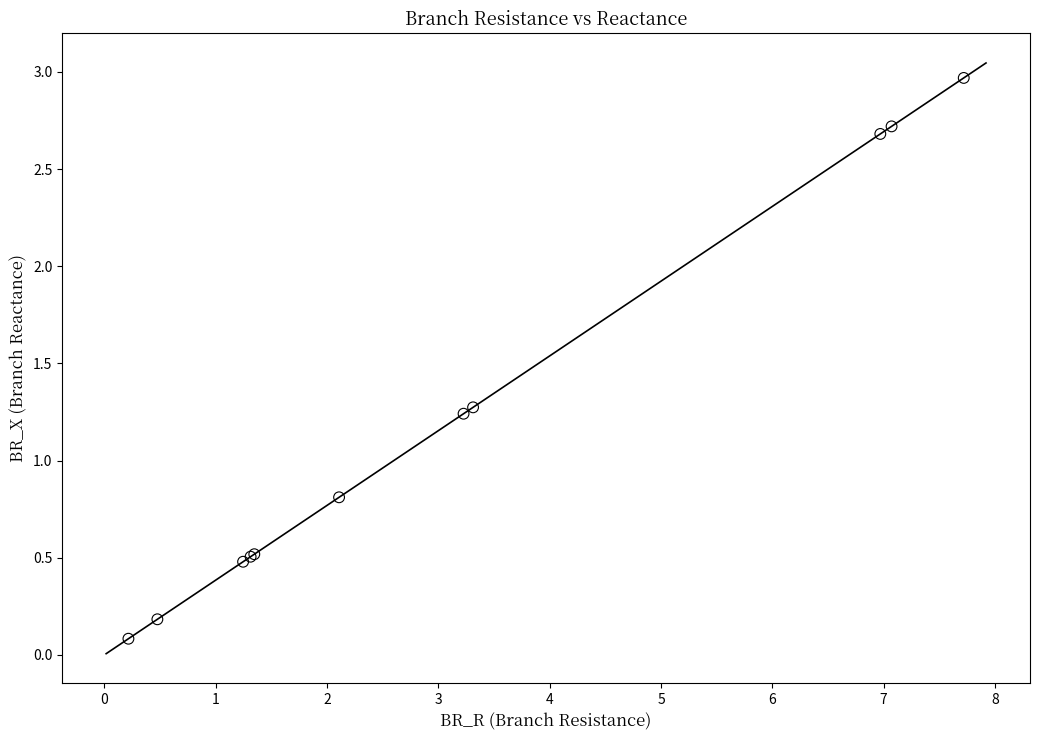

What Y value in the scatter plot is closest to 1?

0.8